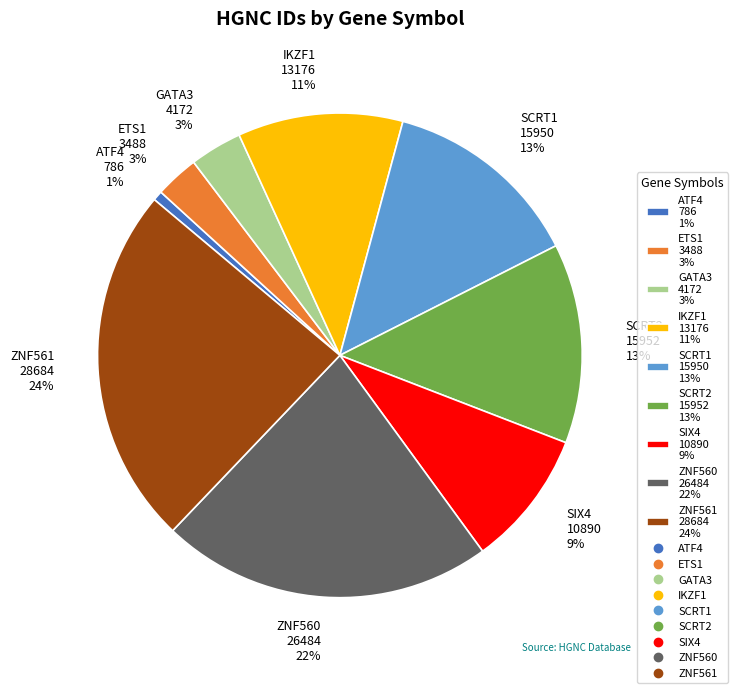

Between ZNF560 and ZNF561, which is larger?

ZNF561